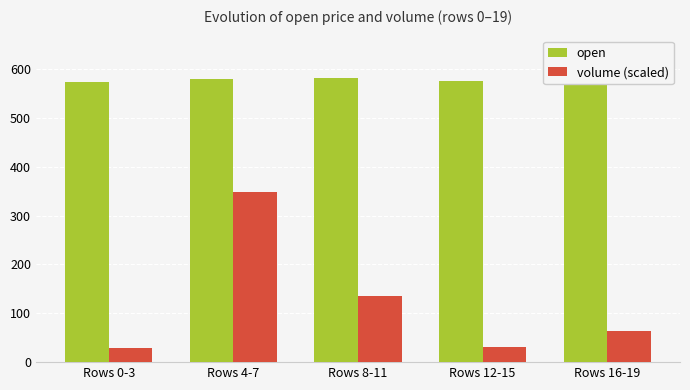

List the series in order of their overall mean, lowest first.

volume (scaled), open